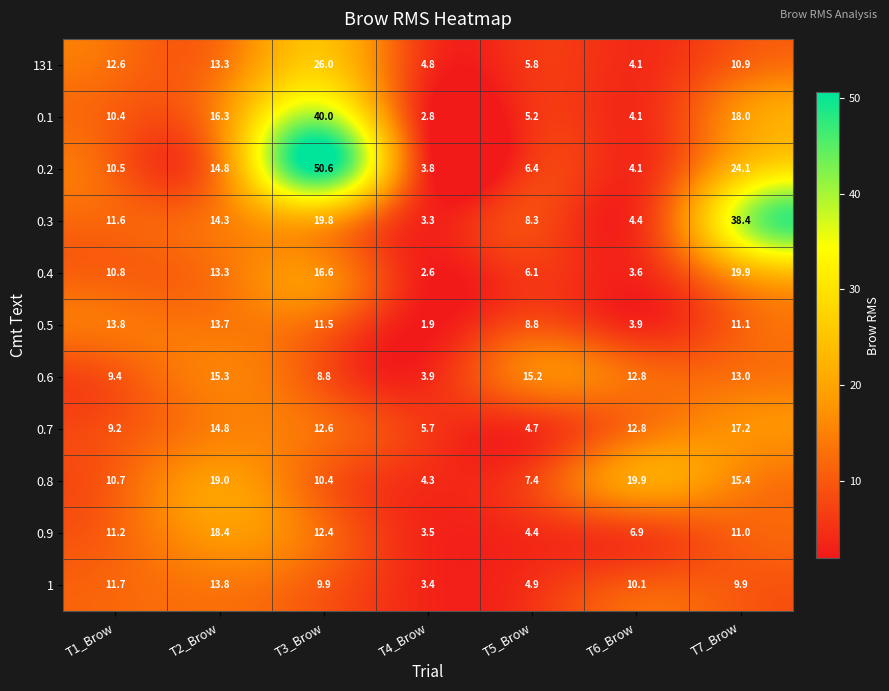

At which category is the sum across all series the highest?

T3_Brow